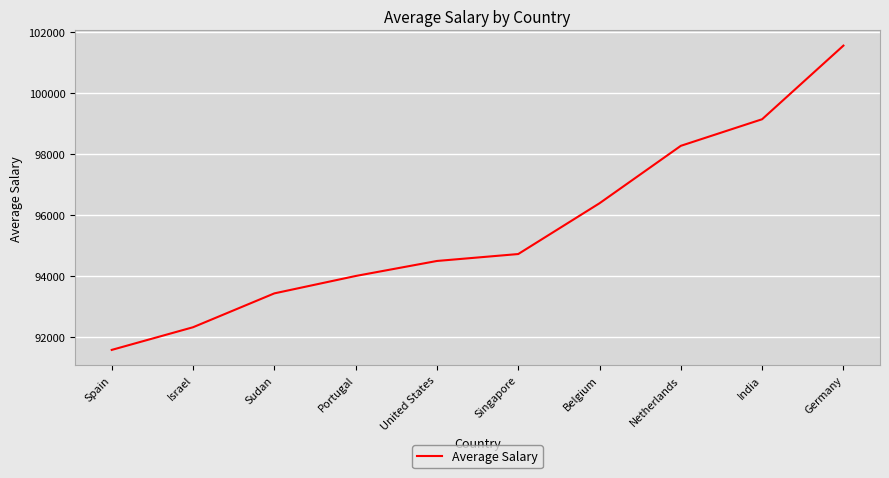

What is the change in value from Spain to Singapore?

+3142.2